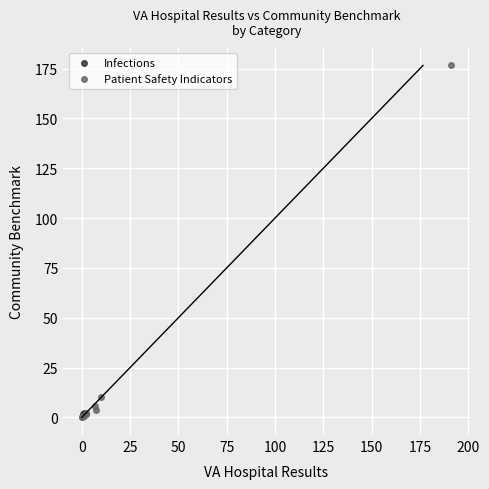

What are all the series names shown in the legend?

Infections, Patient Safety Indicators